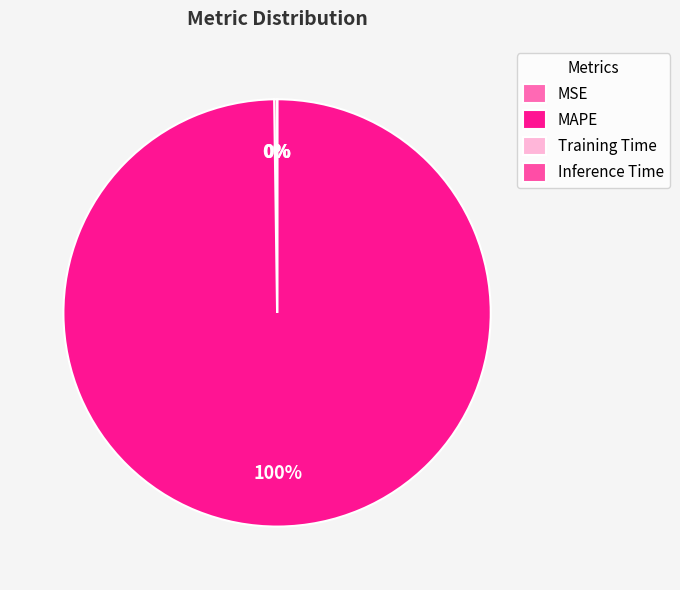

Is there a majority slice in this chart?

Yes